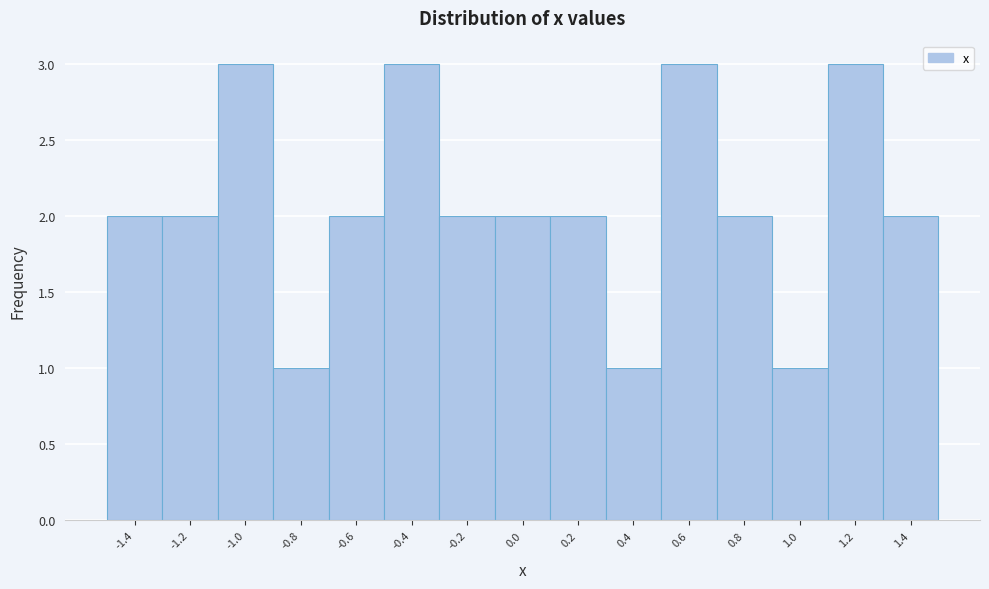

Reading left to right, list every bar in this chart as the range it spans on the x-axis followed by its height. The values are not printed on the chart, so give them approximately, as read against the axis.

-1.5 to -1.3: 2
-1.3 to -1.1: 2
-1.1 to -0.9: 3
-0.9 to -0.7: 1
-0.7 to -0.5: 2
-0.5 to -0.3: 3
-0.3 to -0.1: 2
-0.1 to 0.1: 2
0.1 to 0.3: 2
0.3 to 0.5: 1
0.5 to 0.7: 3
0.7 to 0.9: 2
0.9 to 1.1: 1
1.1 to 1.3: 3
1.3 to 1.5: 2